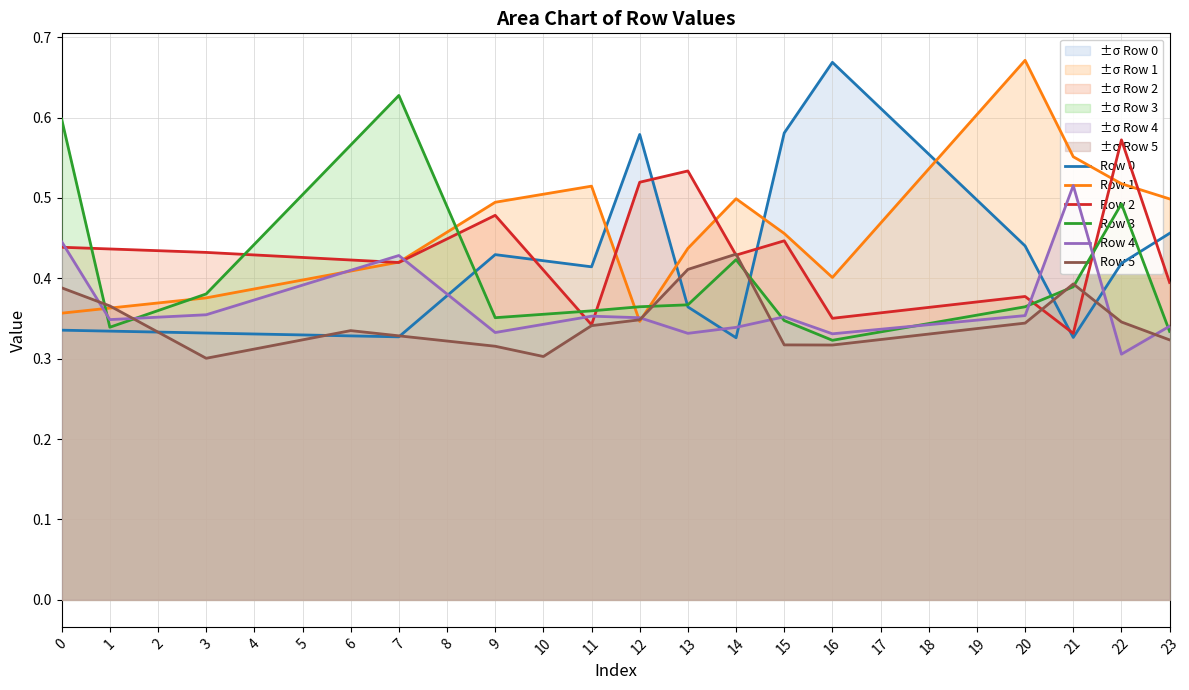

How many lines are shown in the chart?

6